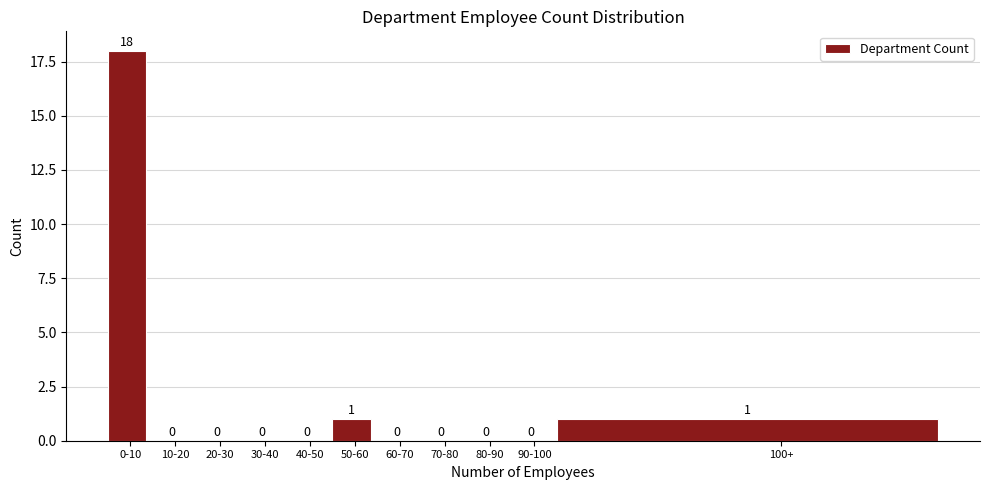

Reading right to left, list all the values displayed in this chart.

100+=1	90-100=0	80-90=0	70-80=0	60-70=0	50-60=1	40-50=0	30-40=0	20-30=0	10-20=0	0-10=18